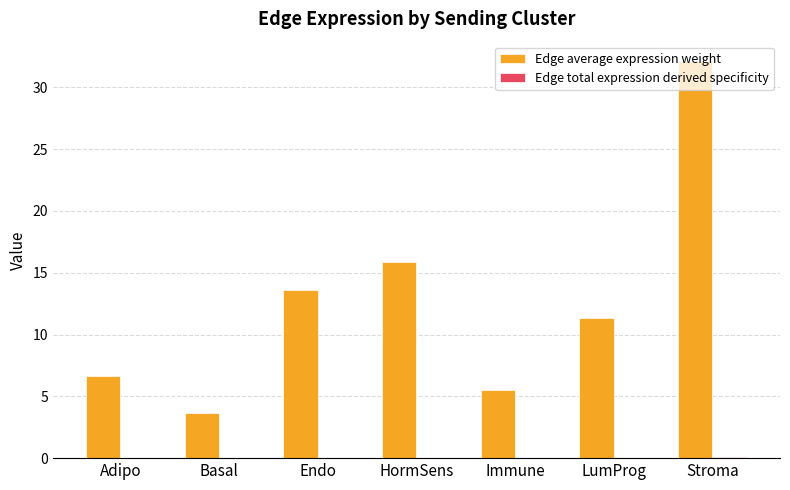

At which category does the chart reach its peak across all series?

Stroma